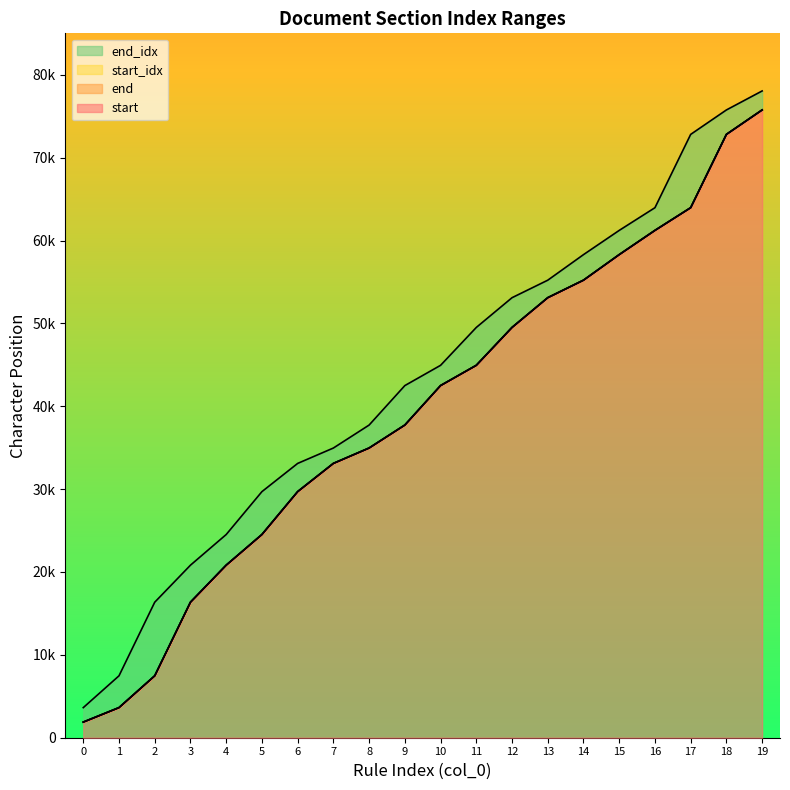

Is the value of end at 0 greater than the value of start at 14?

No